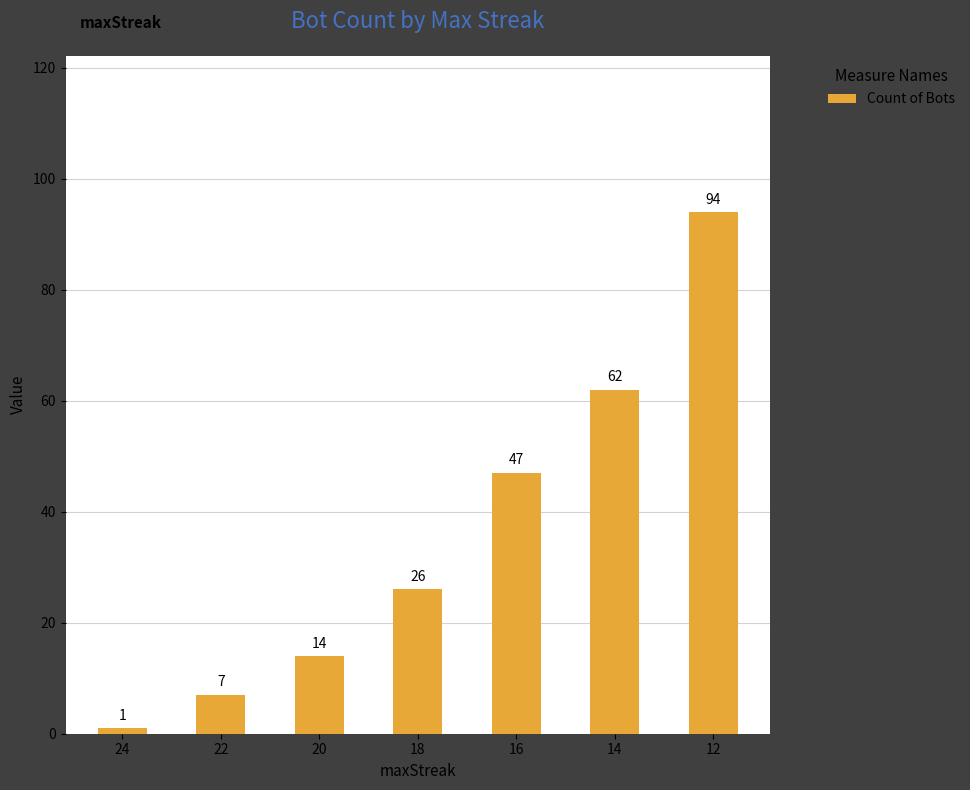

List the labels in order of value, smallest first.

24, 22, 20, 18, 16, 14, 12